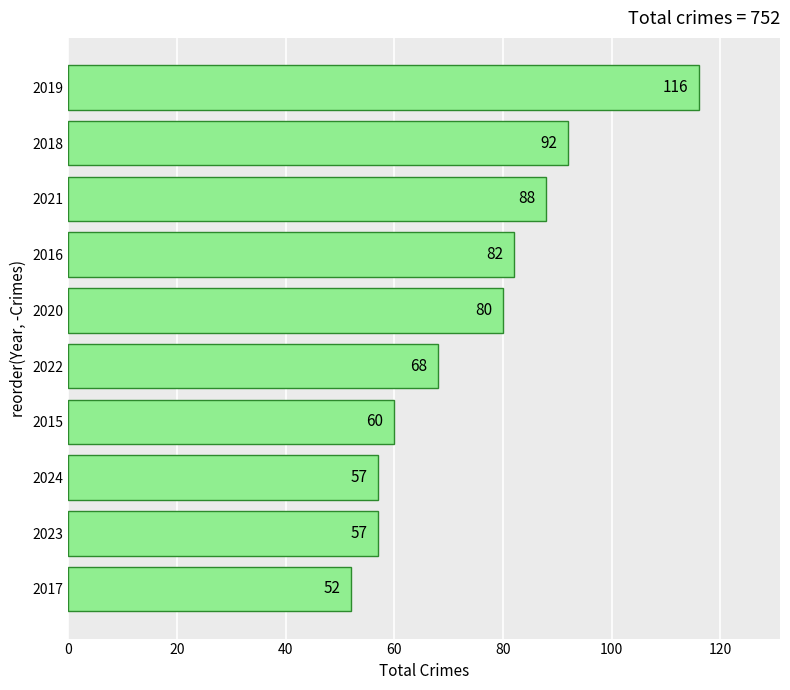

Count the number of data series in this chart.

1